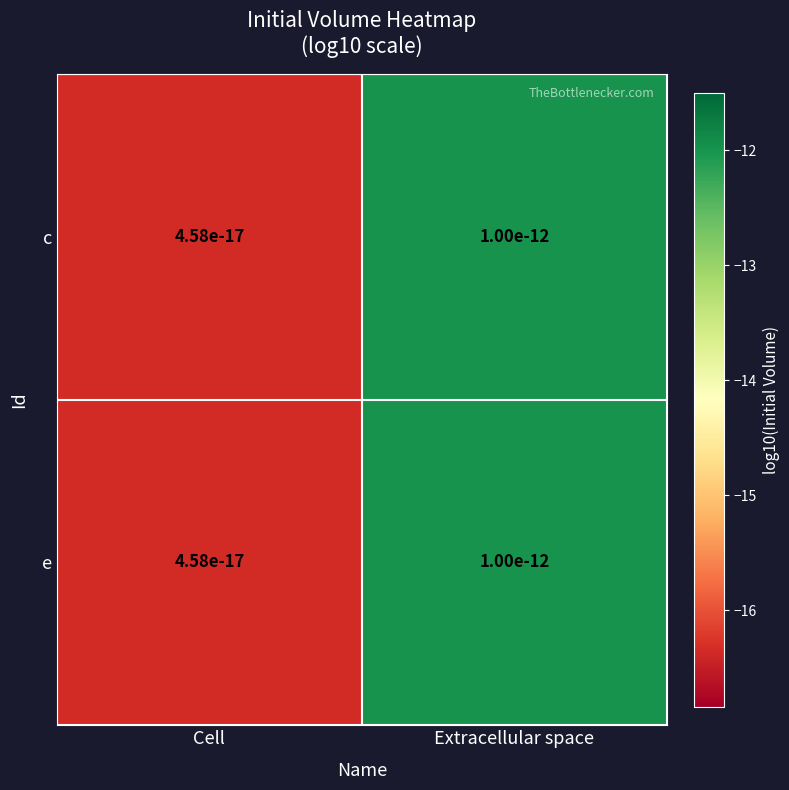

Rank the series by their maximum value, from highest to lowest.

c, e